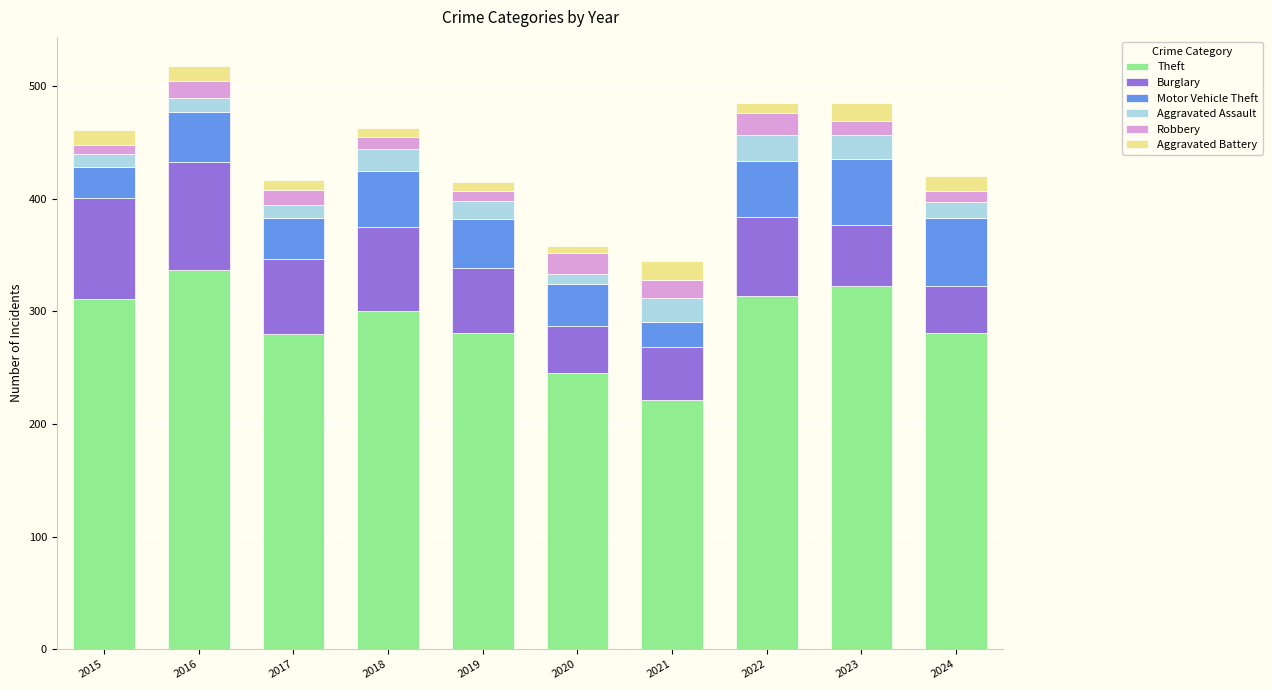

What is the difference between the second highest and minimum values in the Theft series?

102